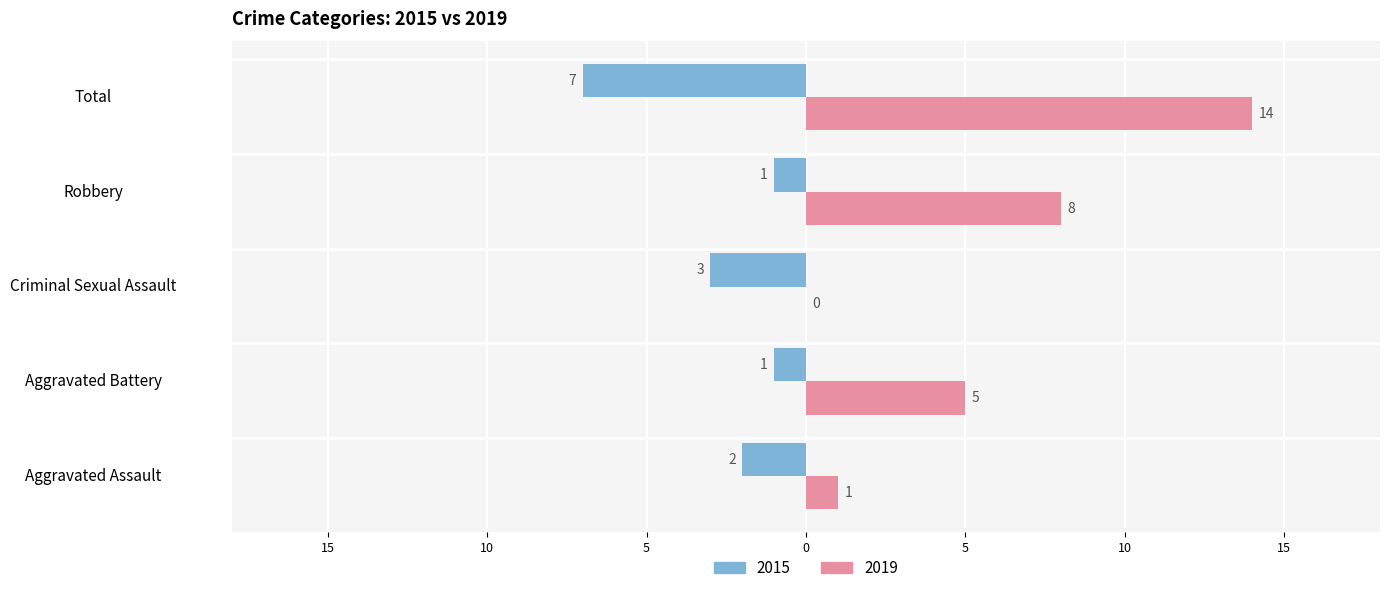

What is the total value across all series at Robbery?

9